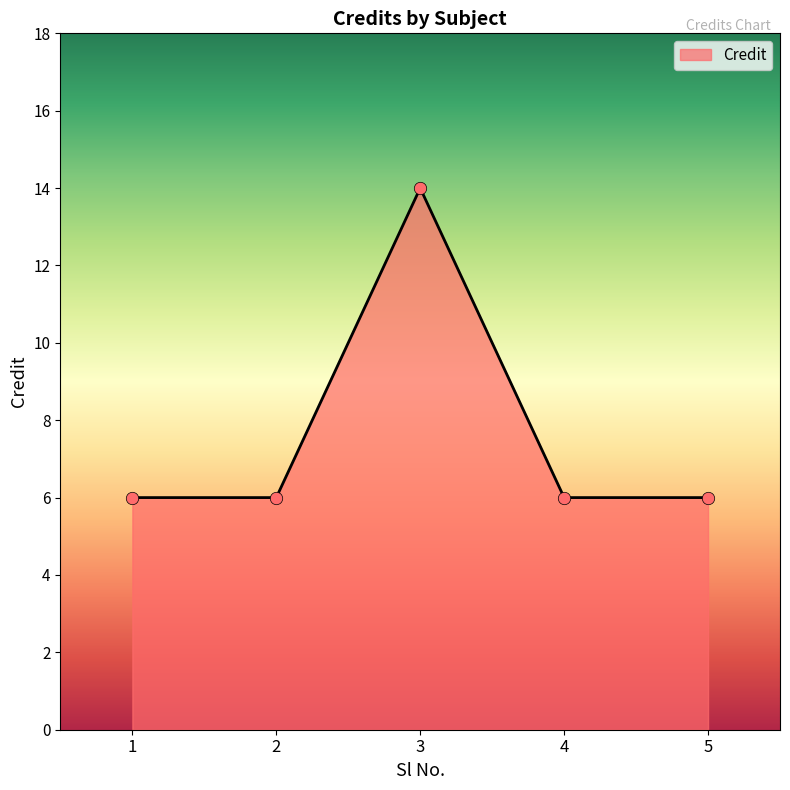

Between 3 and 1, which is larger?

3